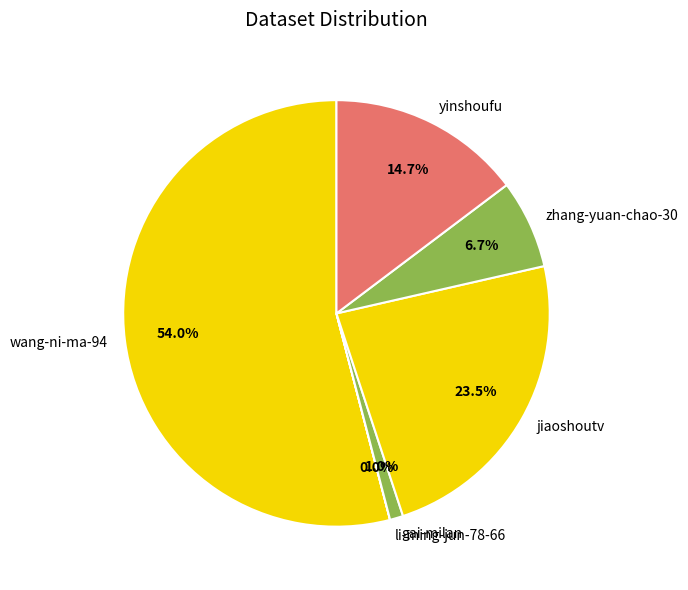

To the nearest percent, what percentage of the pie is zhang-yuan-chao-30?

7%